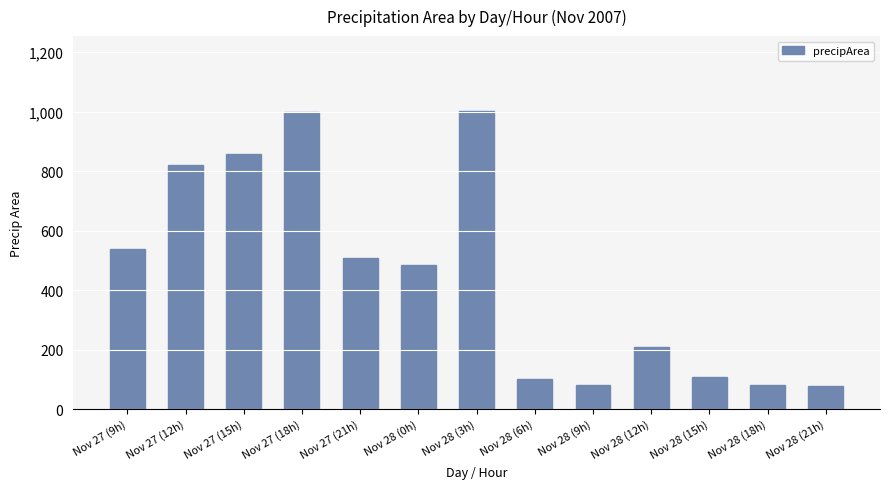

The value at Nov 27 (21h) is 509. True or false?

True